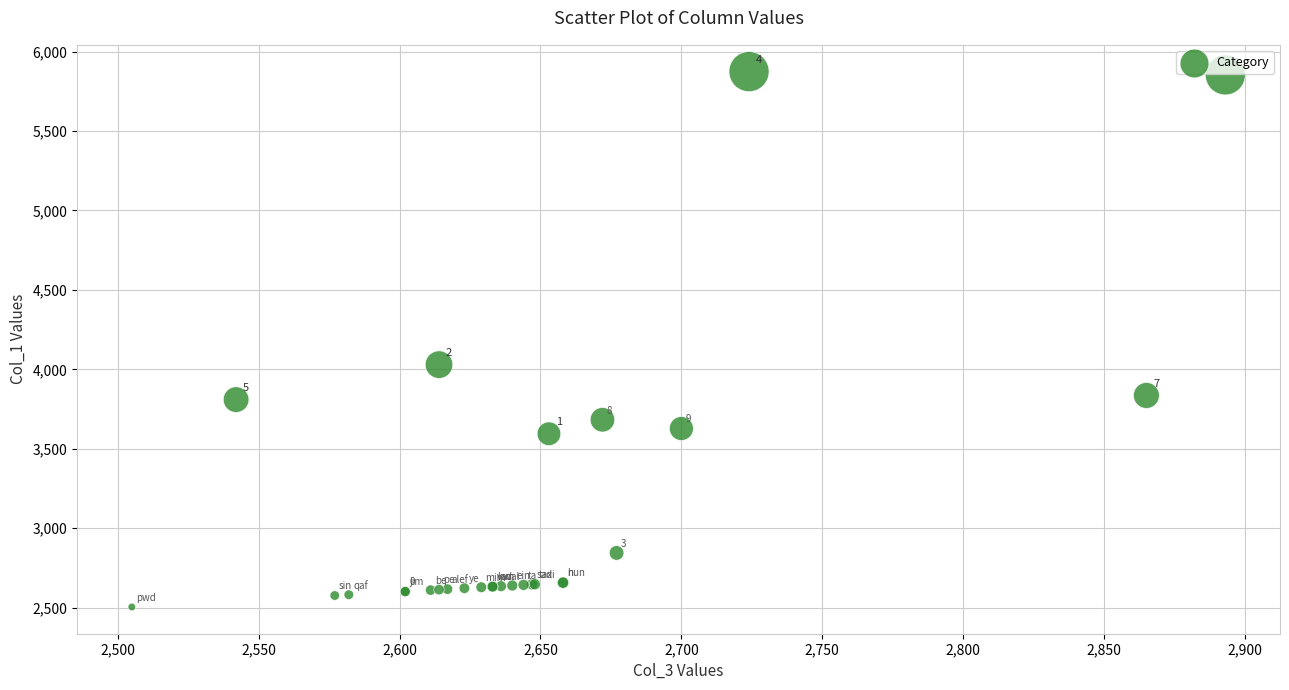

What Y value in the scatter plot is closest to 4189?

4030